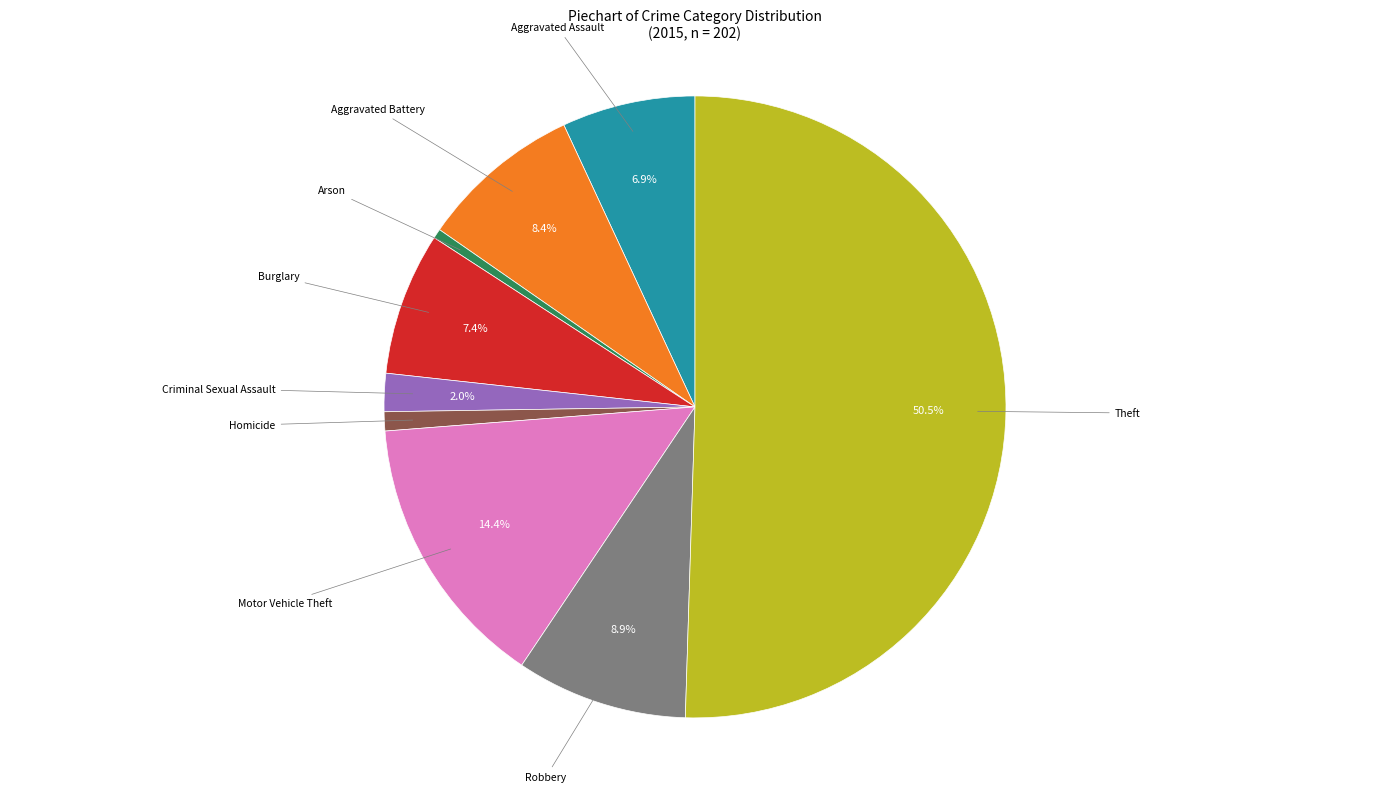

Between Motor Vehicle Theft and Arson, which is larger?

Motor Vehicle Theft